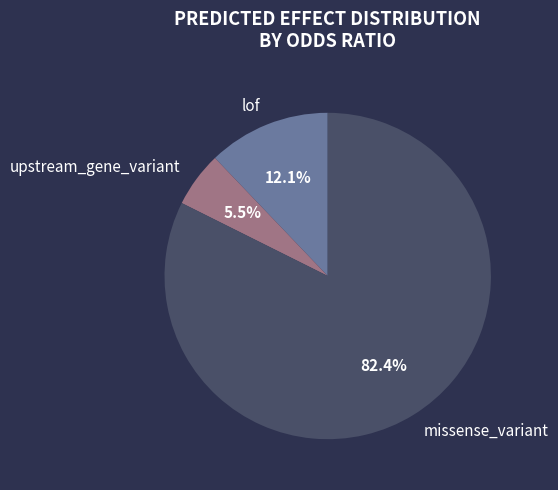

How many slices are in this pie chart?

3